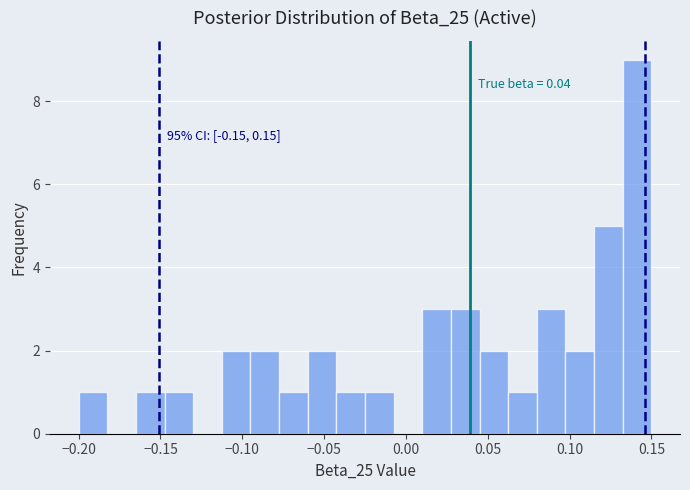

Around what value on the x-axis is the tallest bar? Give the approximate position of its centre, as read against the axis.

0.140